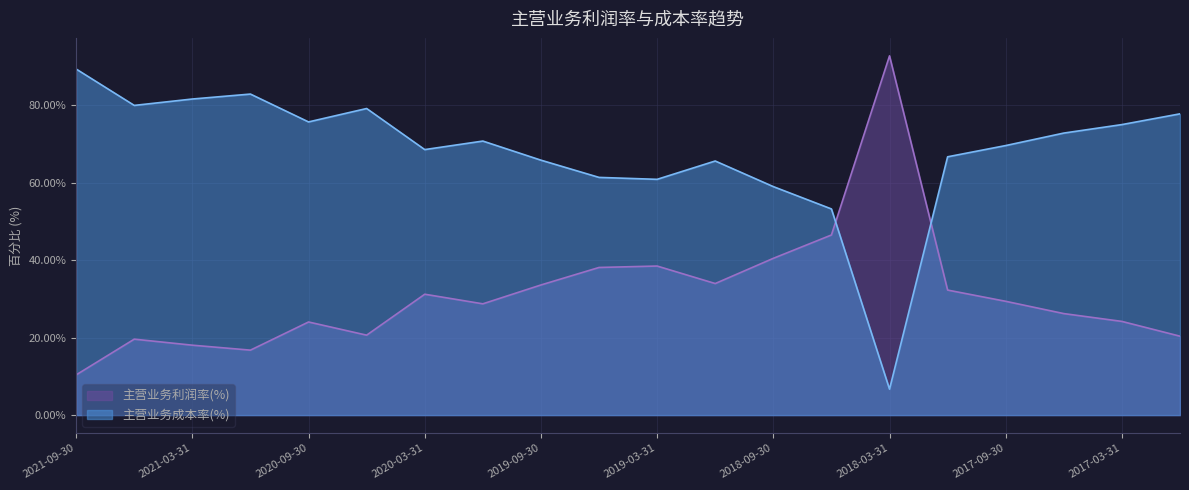

What is the difference between the second highest and minimum values in the 主营业务成本率(%) series?

76.2